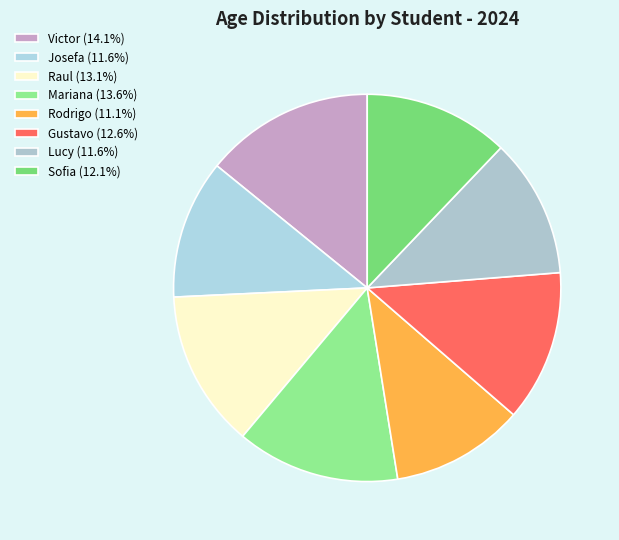

How many slices are in this pie chart?

8